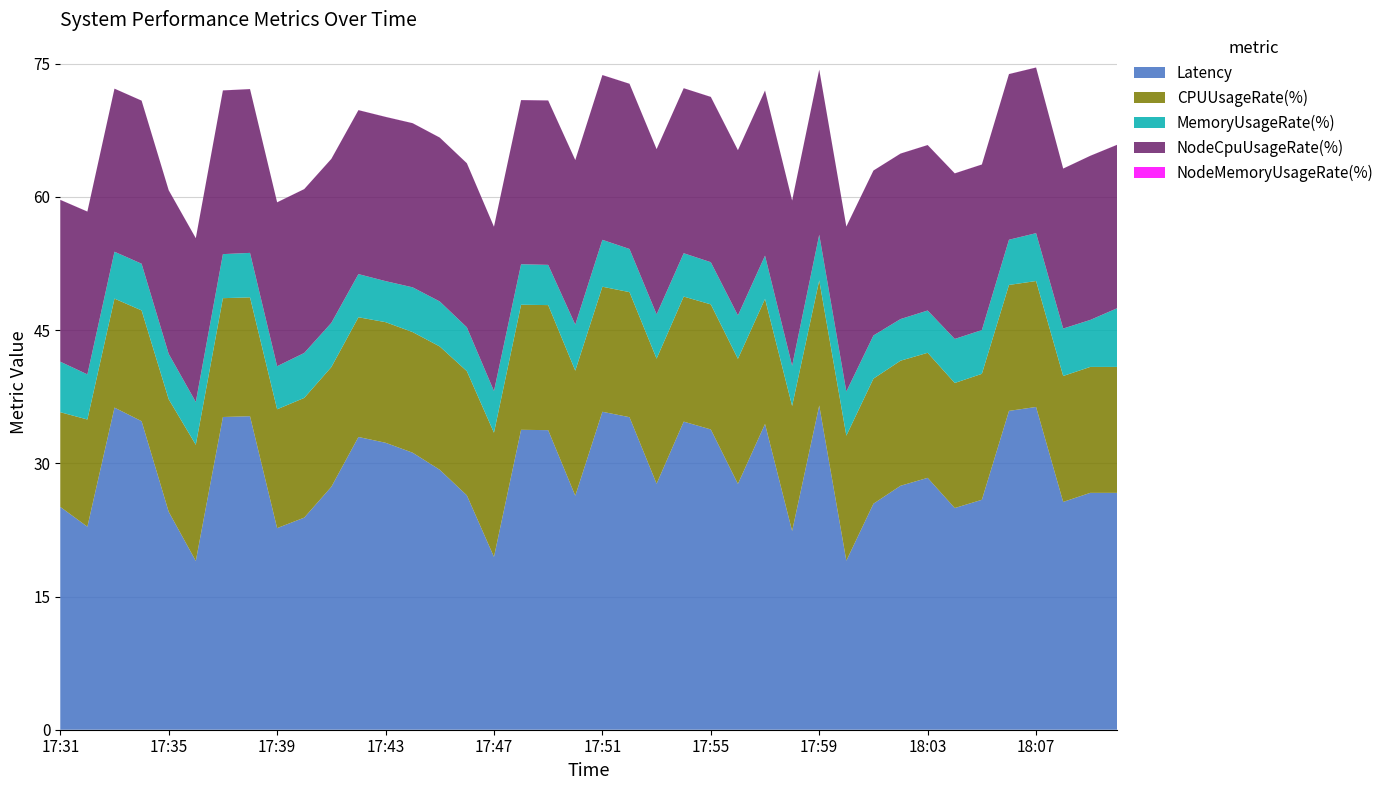

Reading right to left, what are all the values shown in this chart?

Latency: 26.7	26.7	25.6	36.3	35.9	25.9	25.0	28.4	27.5	25.4	19.0	36.5	22.4	34.4	27.7	33.8	34.7	27.7	35.2	35.8	26.4	33.7	33.8	19.5	26.4	29.3	31.2	32.3	33.0	27.4	23.9	22.7	35.3	35.2	19.0	24.5	34.7	36.3	22.9	25.1
CPUUsageRate(%): 14.2	14.2	14.2	14.2	14.2	14.2	14.1	14.1	14.1	14.1	14.1	14.1	14.1	14.1	14.1	14.1	14.1	14.1	14.1	14.1	14.1	14.1	14.1	14.0	14.0	13.9	13.6	13.6	13.5	13.5	13.5	13.4	13.4	13.4	13.1	12.7	12.5	12.3	12.1	10.7
MemoryUsageRate(%): 6.6	5.3	5.3	5.4	5.1	4.9	5.0	4.8	4.7	4.9	5.0	5.2	4.5	4.9	4.9	4.8	4.9	5.0	4.9	5.3	5.2	4.5	4.6	4.7	4.9	5.1	5.0	4.6	4.9	5.0	5.1	4.8	5.0	5.0	4.8	5.1	5.3	5.3	5.1	5.7
NodeCpuUsageRate(%): 18.4	18.5	18.0	18.6	18.6	18.6	18.6	18.6	18.6	18.6	18.6	18.6	18.6	18.6	18.6	18.6	18.6	18.6	18.6	18.6	18.5	18.5	18.5	18.5	18.5	18.4	18.5	18.5	18.5	18.5	18.4	18.4	18.4	18.4	18.4	18.4	18.4	18.4	18.3	18.2
NodeMemoryUsageRate(%): 0.0	0.0	0.0	0.0	0.0	0.0	0.0	0.0	0.0	0.0	0.0	0.0	0.0	0.0	0.0	0.0	0.0	0.0	0.0	0.0	0.0	0.0	0.0	0.0	0.0	0.0	0.0	0.0	0.0	0.0	0.0	0.0	0.0	0.0	0.0	0.0	0.0	0.0	0.0	0.0